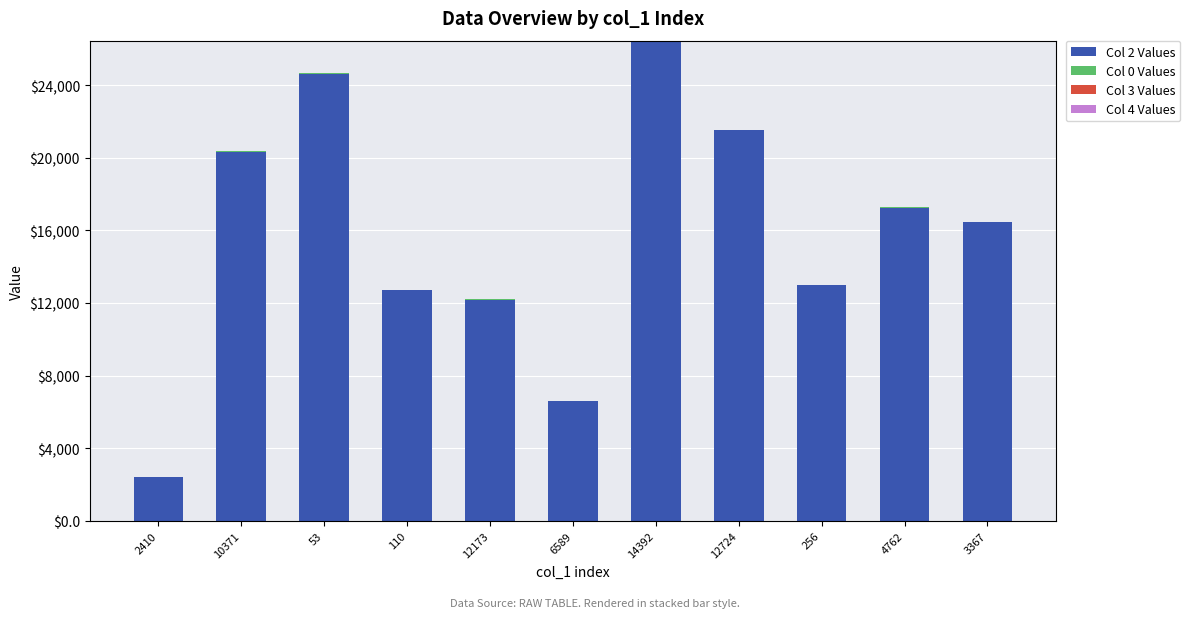

The value of Col 2 Values at 12724 is 21515.0. True or false?

True